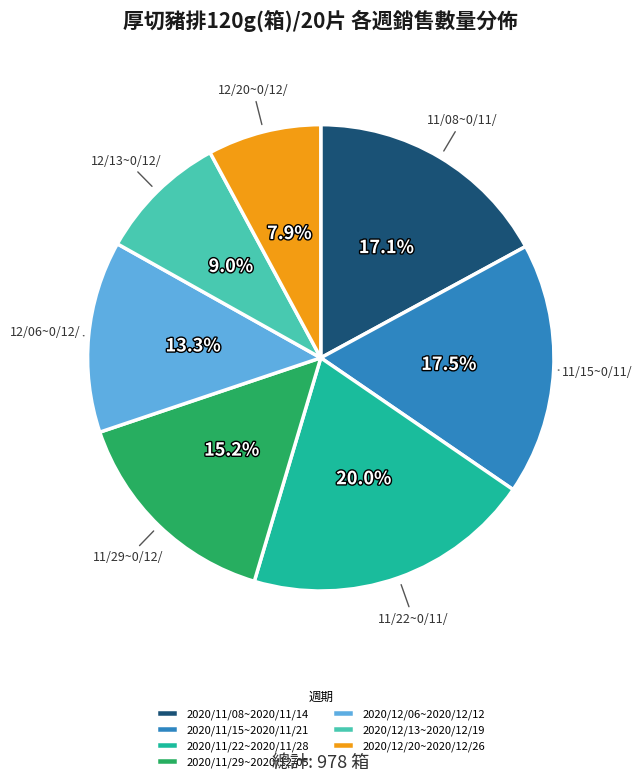

Which slice is the smallest?

2020/12/20~2020/12/26